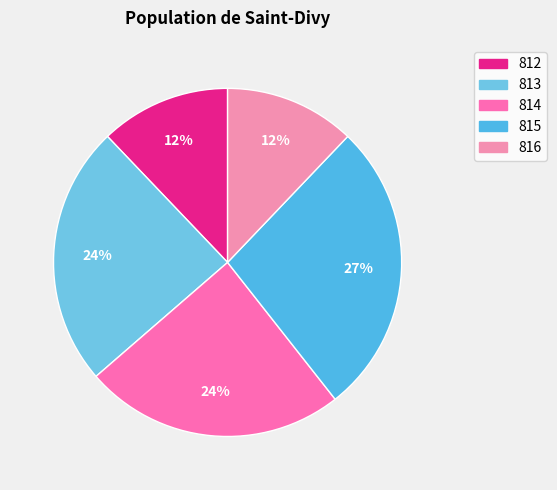

Rank the categories by value from highest to lowest.

815, 813, 814, 812, 816